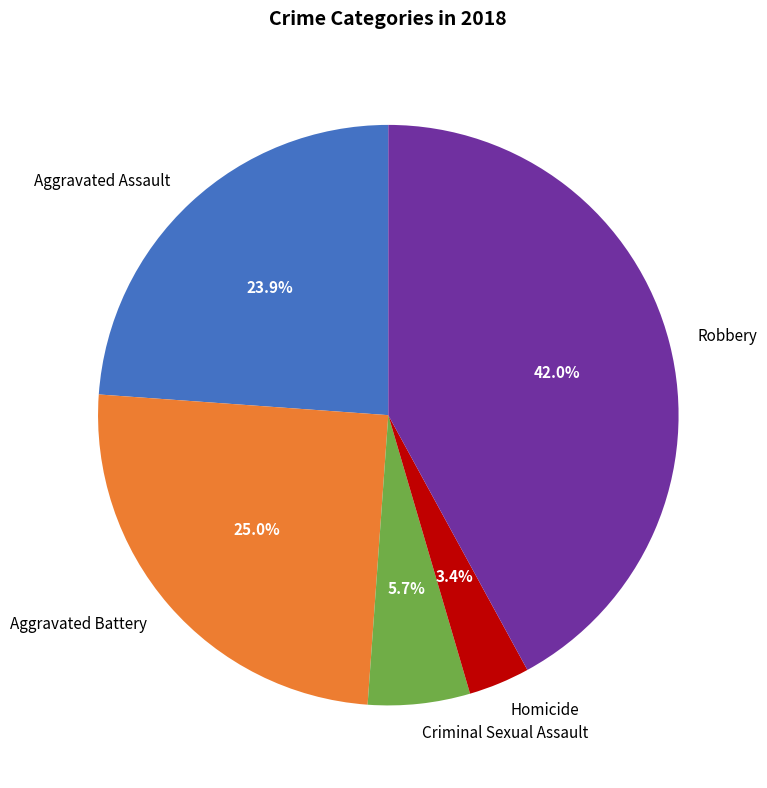

Is there any slice that represents more than half of the pie?

No